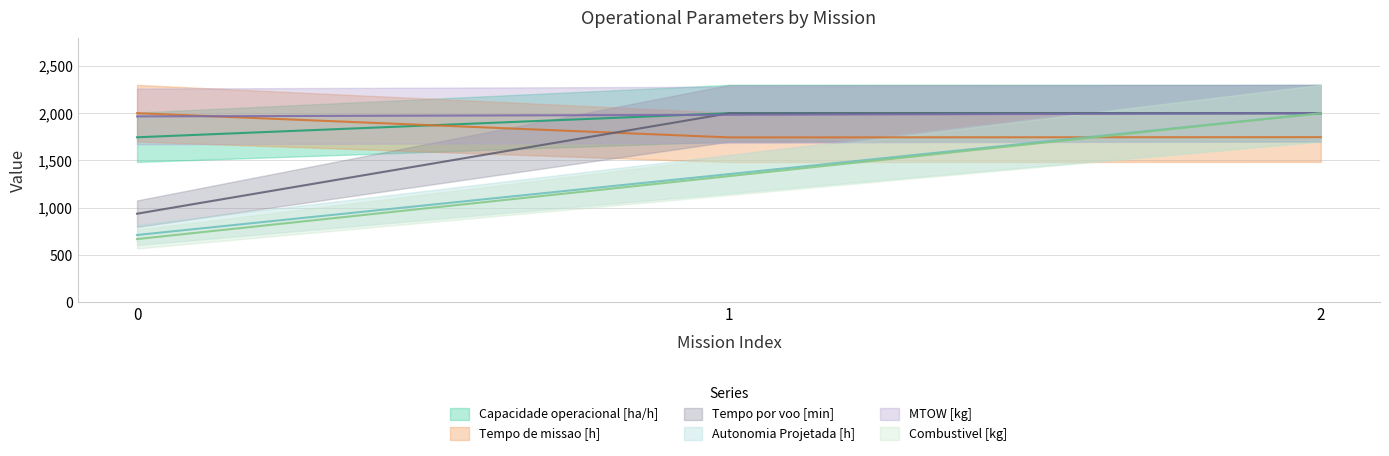

What is the difference between the maximum and minimum values in the Autonomia Projetada [h] series?

1290.3